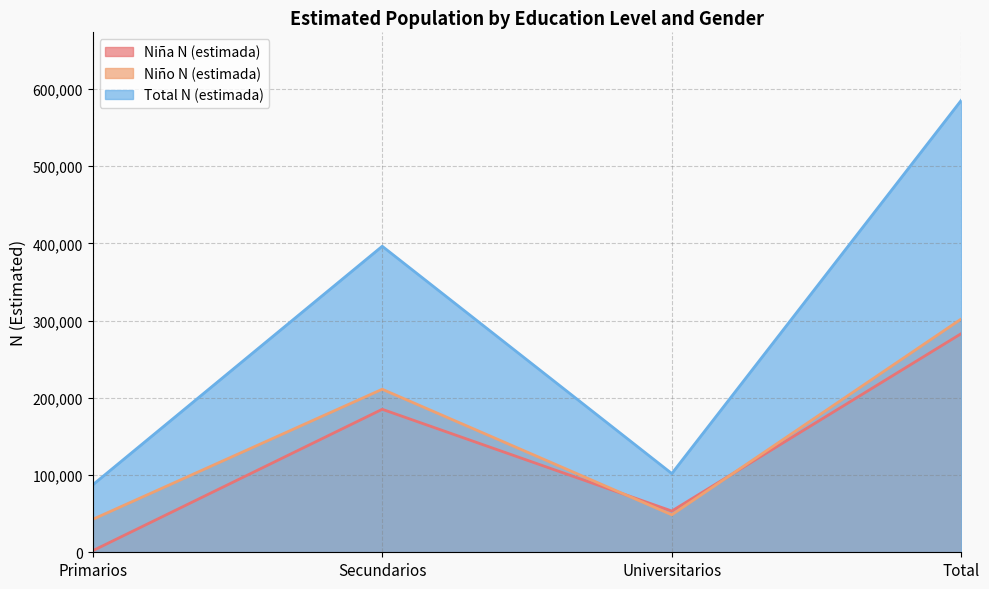

What is the label of the 1st point from the right?

Total